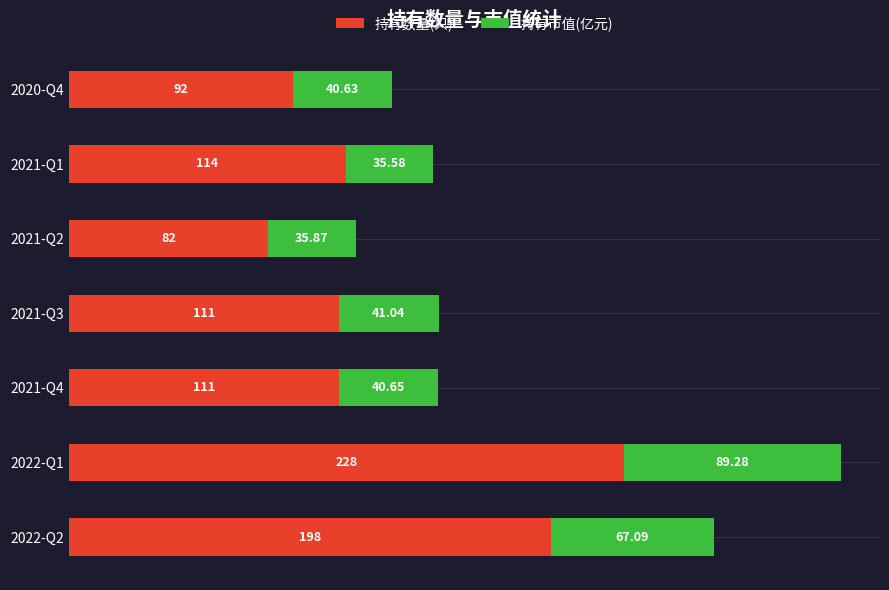

What is the difference between the maximum and minimum values in the 持有数量(只) series?

146.0